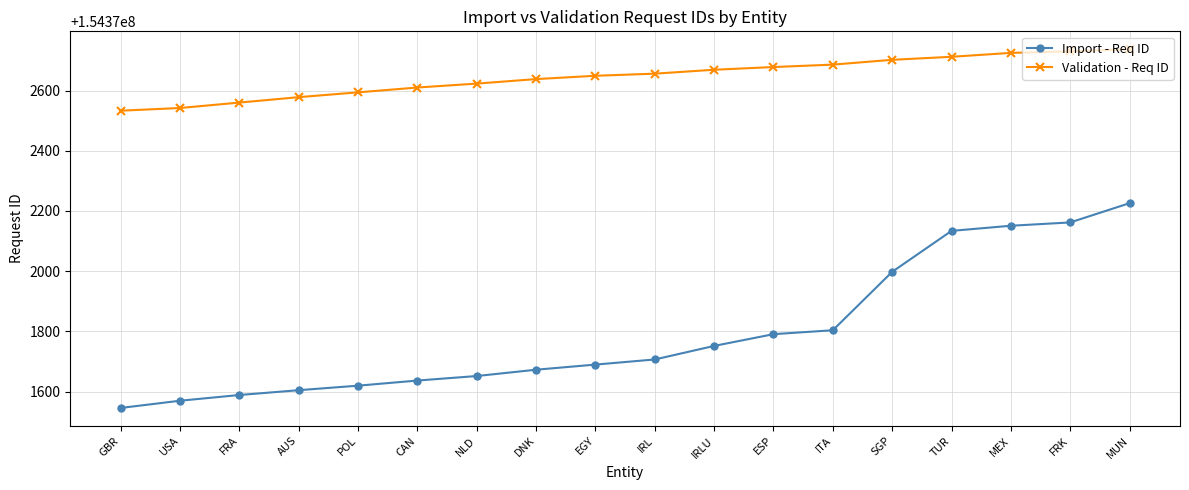

What is the greatest value displayed?

154372737